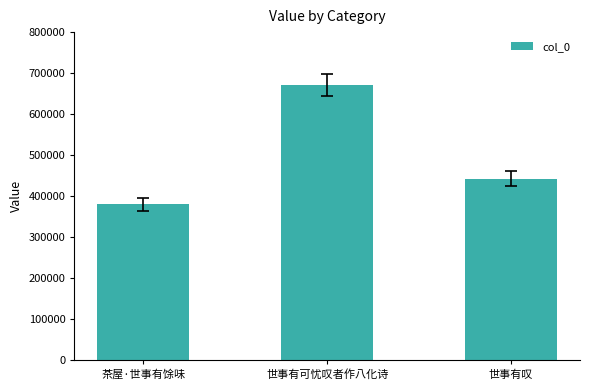

Rank the categories by value from highest to lowest.

世事有可忧叹者作八化诗, 世事有叹, 茶屋·世事有馀味